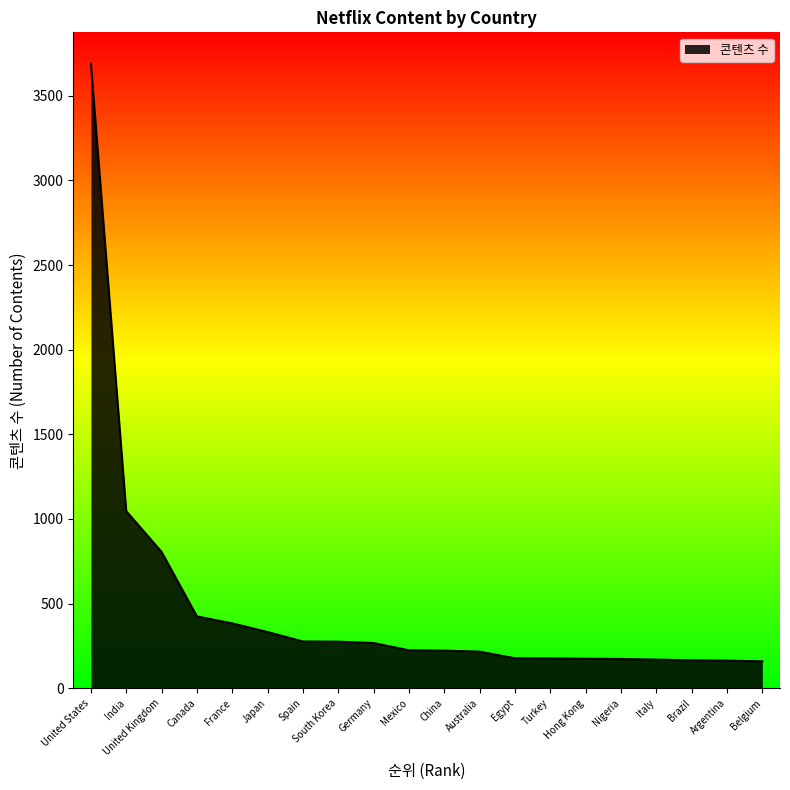

What is the sum of all values?

9516